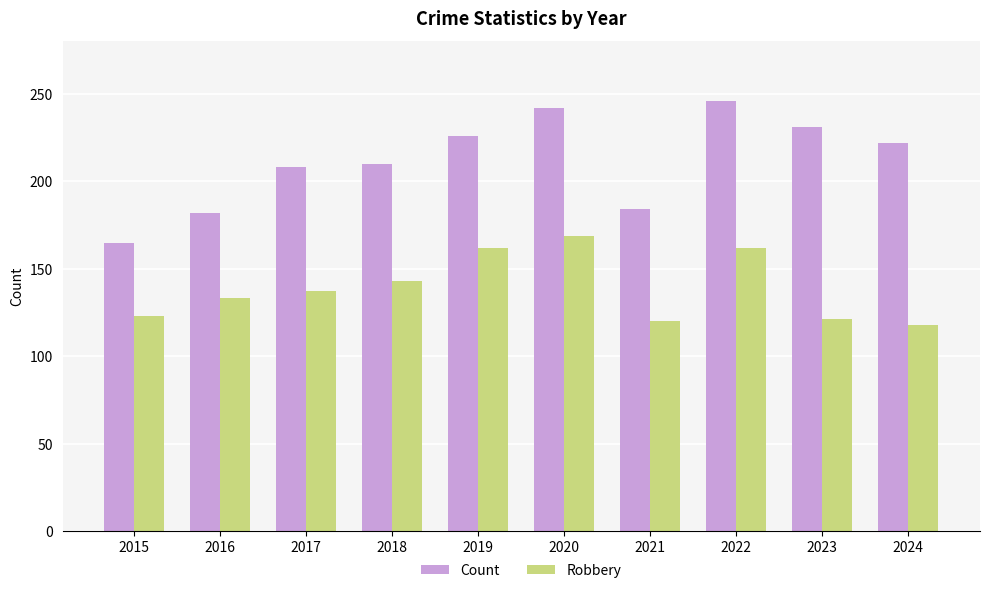

What is the difference between the highest and lowest values at 2024?

104